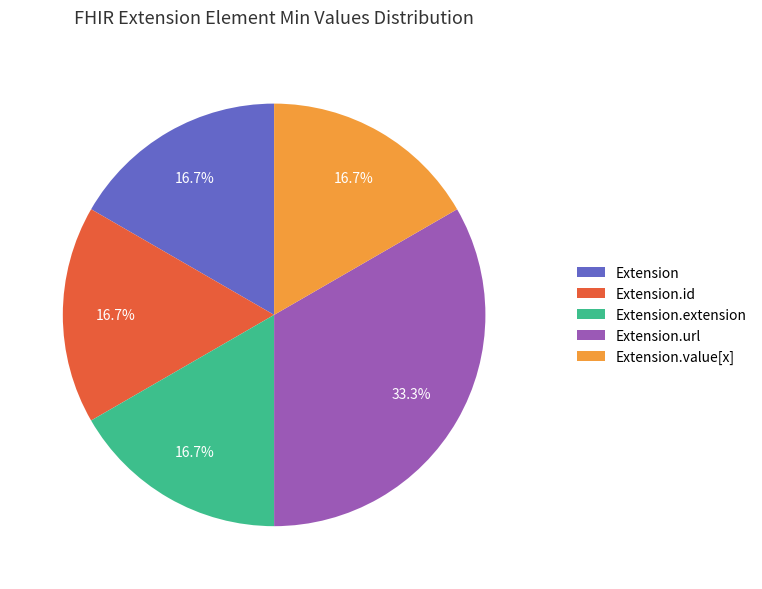

Which category has the biggest portion of the pie?

Extension.url